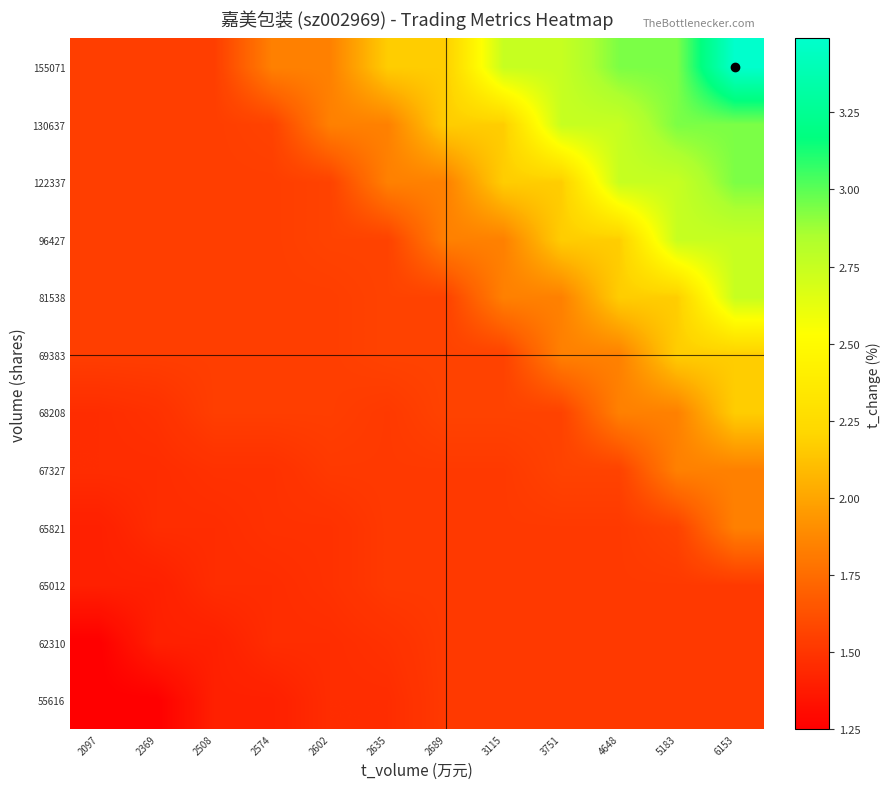

What is the maximum value shown in the chart?

3.5